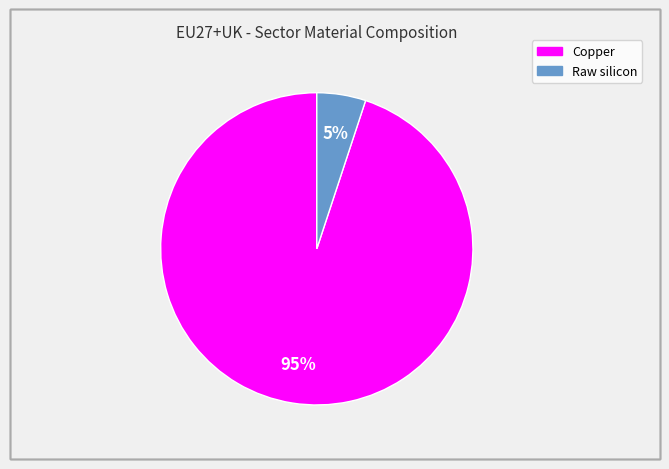

To the nearest percent, what is the difference between the largest and smallest slice percentages?

90%